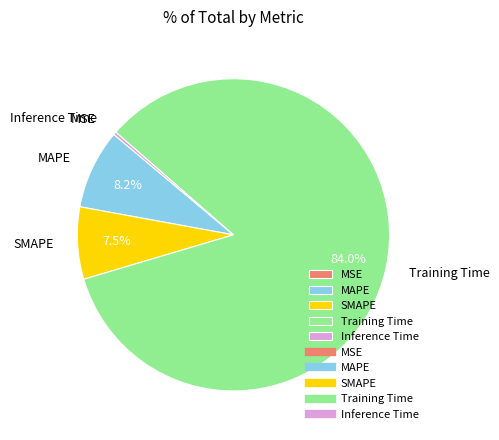

What percentage do MAPE and SMAPE together represent?

15.7%